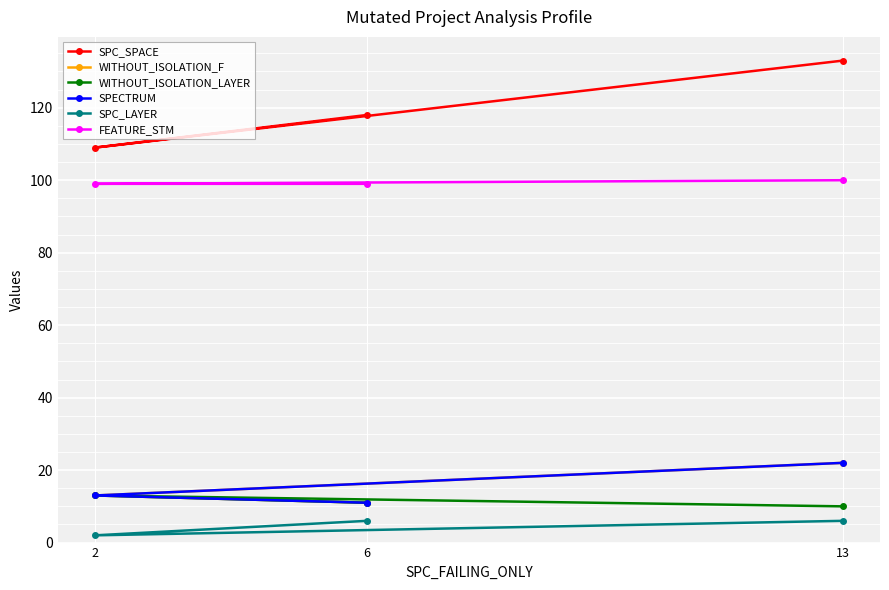

What is the maximum value for SPC_SPACE?

133